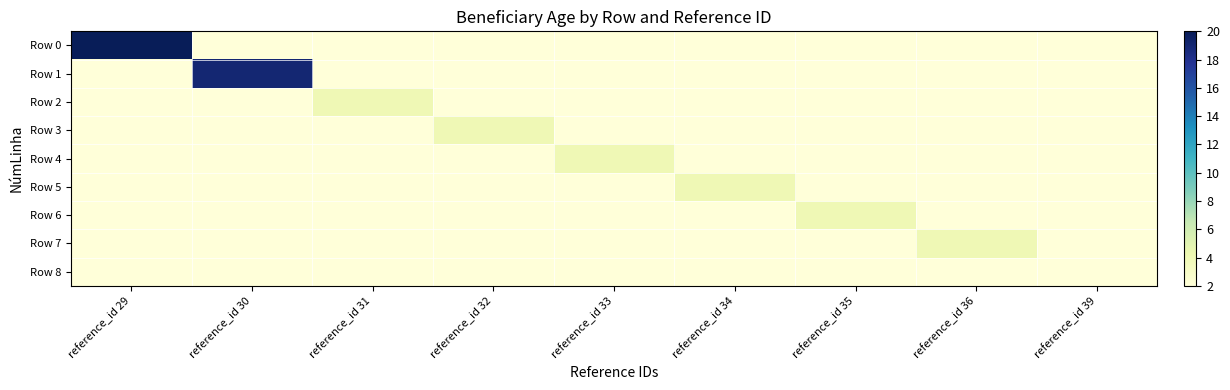

At how many categories does at least one series exceed 4?

2